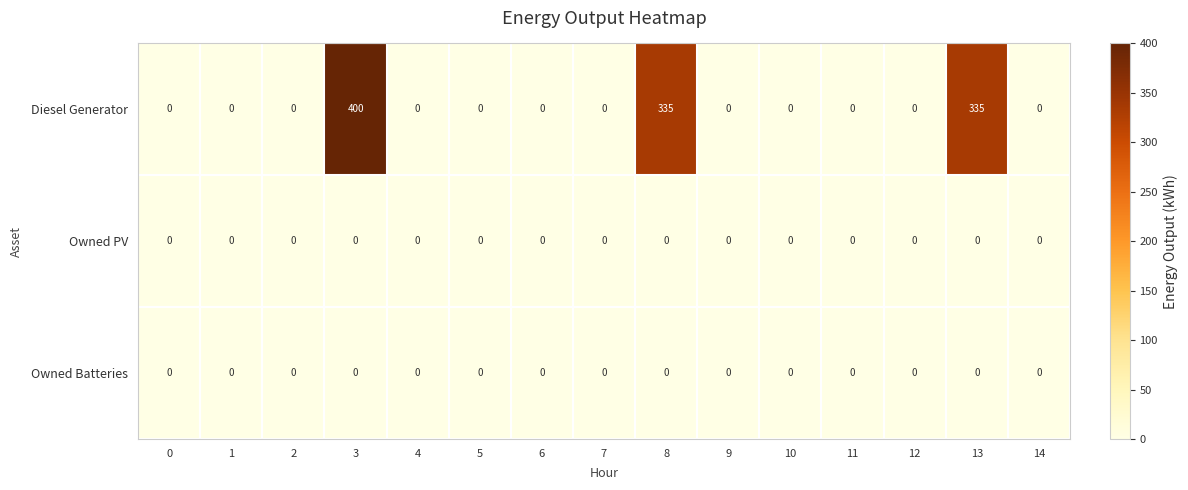

The Owned Batteries series shows 0 at 2. True or false?

True